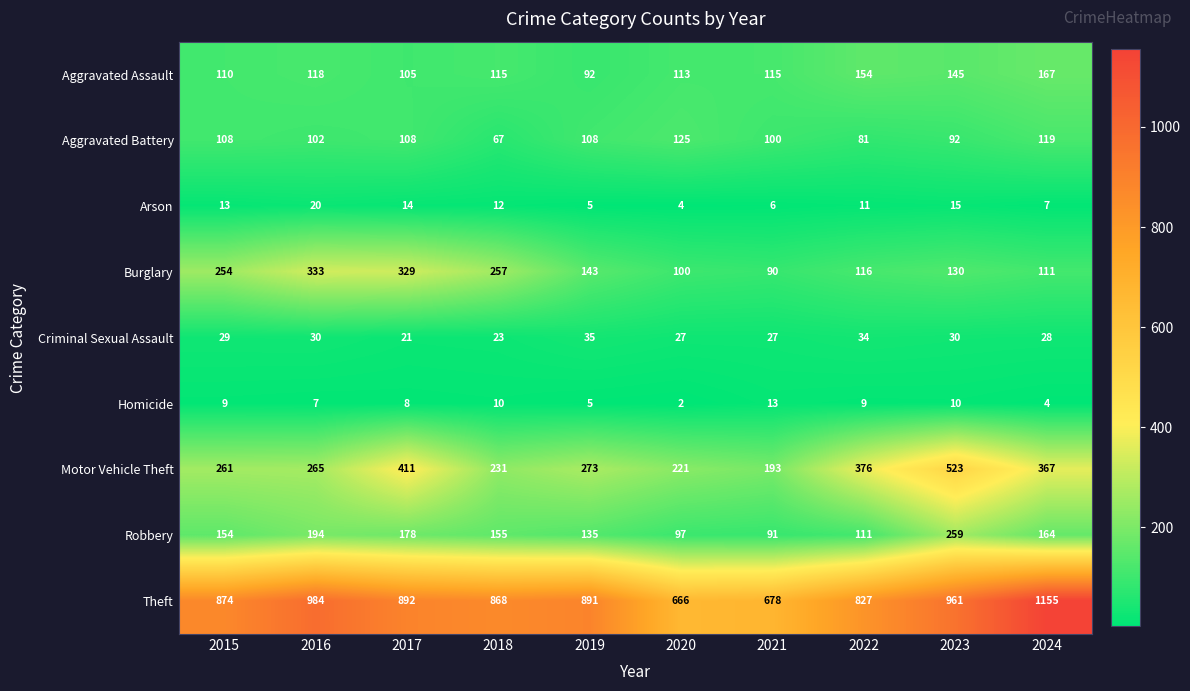

Which series has the largest total across all categories?

Theft